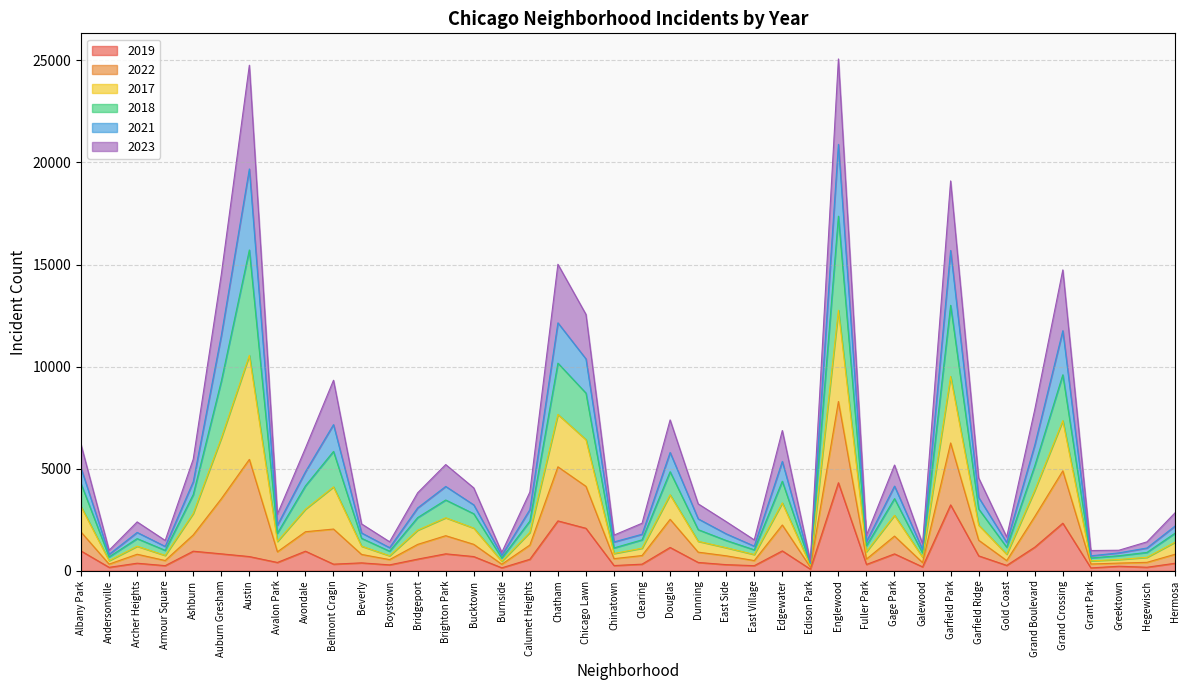

Which category has the highest value in the 2019 series?

Englewood